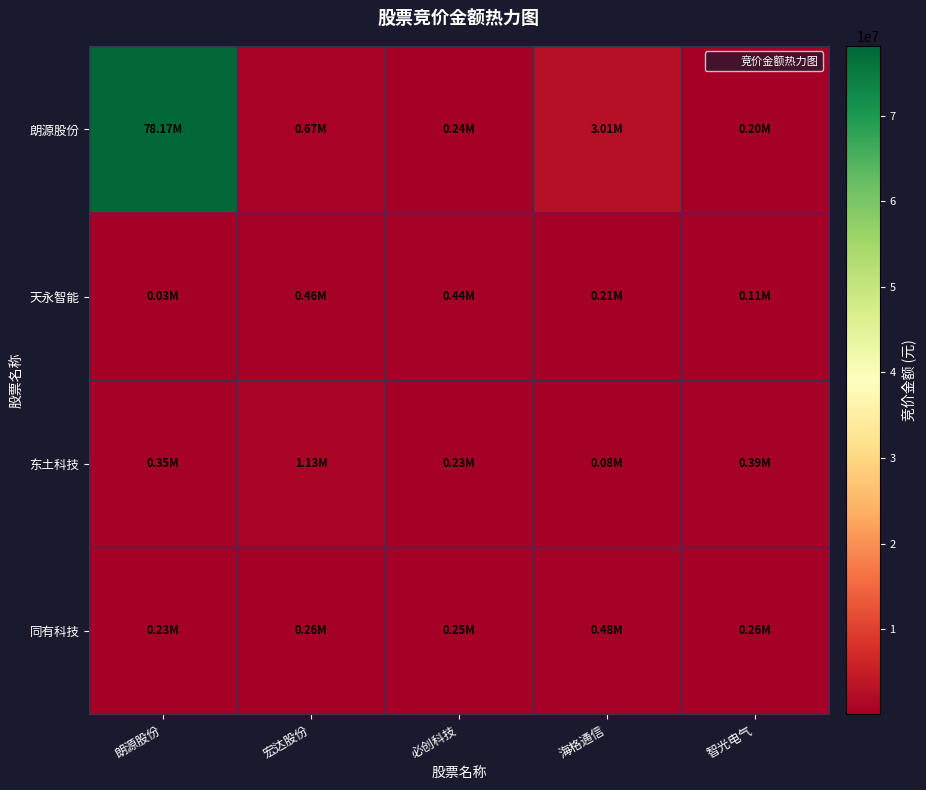

At 宏达股份, list the series in order from largest to smallest.

东土科技, 朗源股份, 天永智能, 同有科技